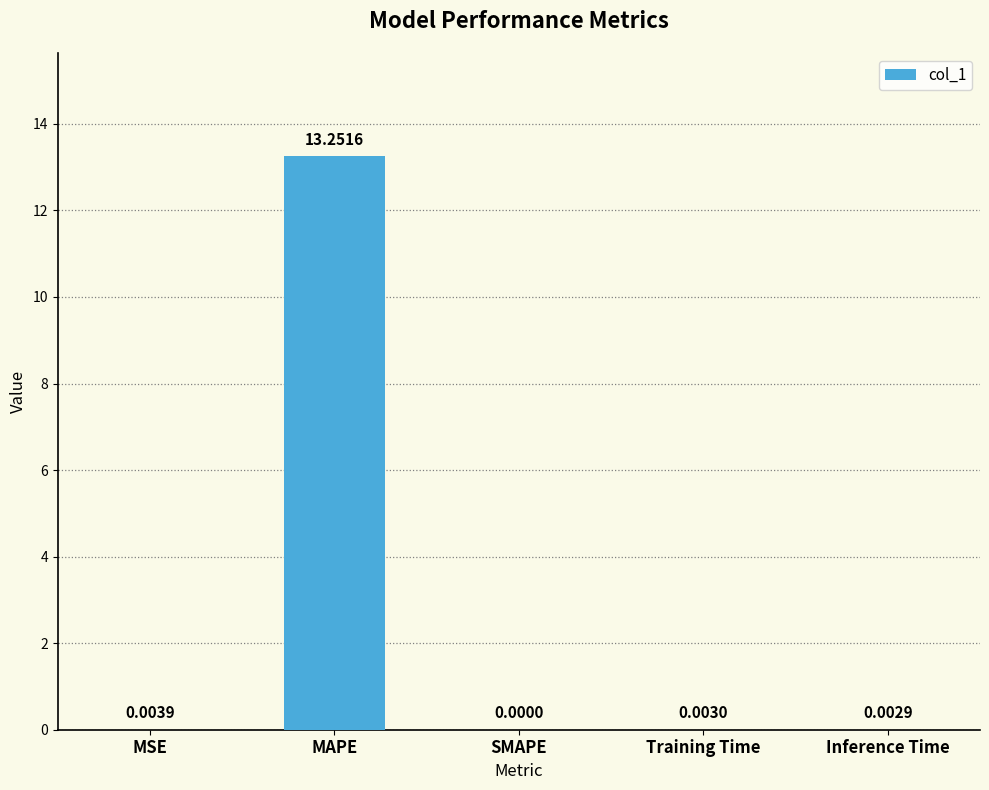

What is the change in value from MSE to MAPE?

+13.2